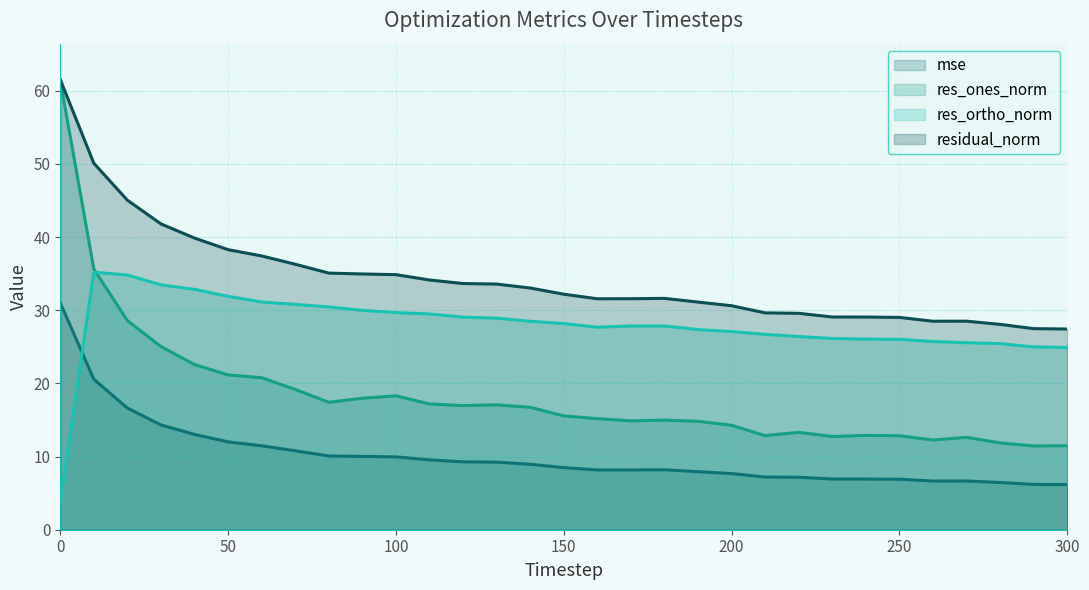

True or false: mse has more than 2 interior local peaks.

False